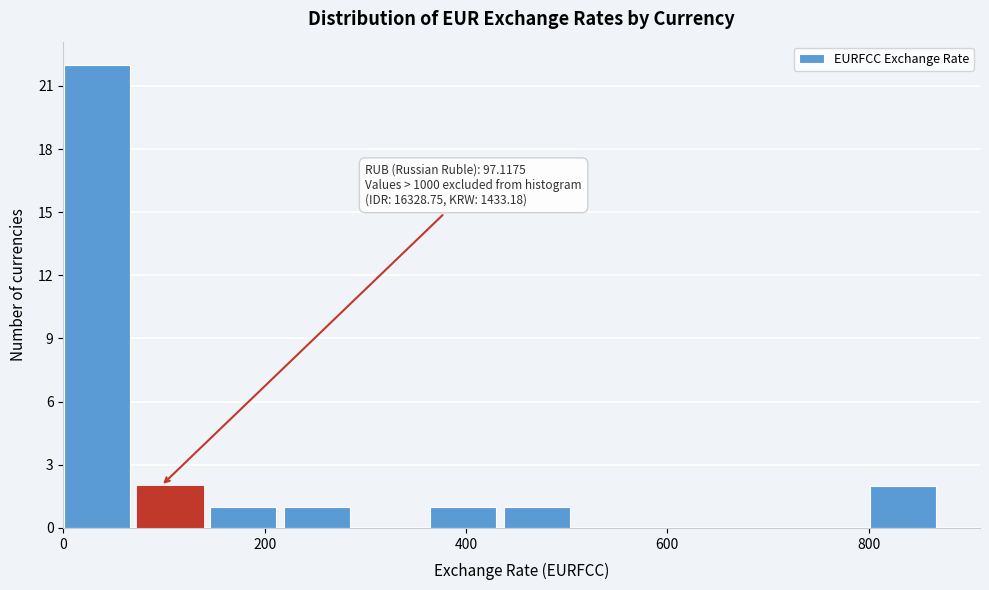

Around what value on the x-axis is the tallest bar? Give the approximate position of its centre, as read against the axis.

40